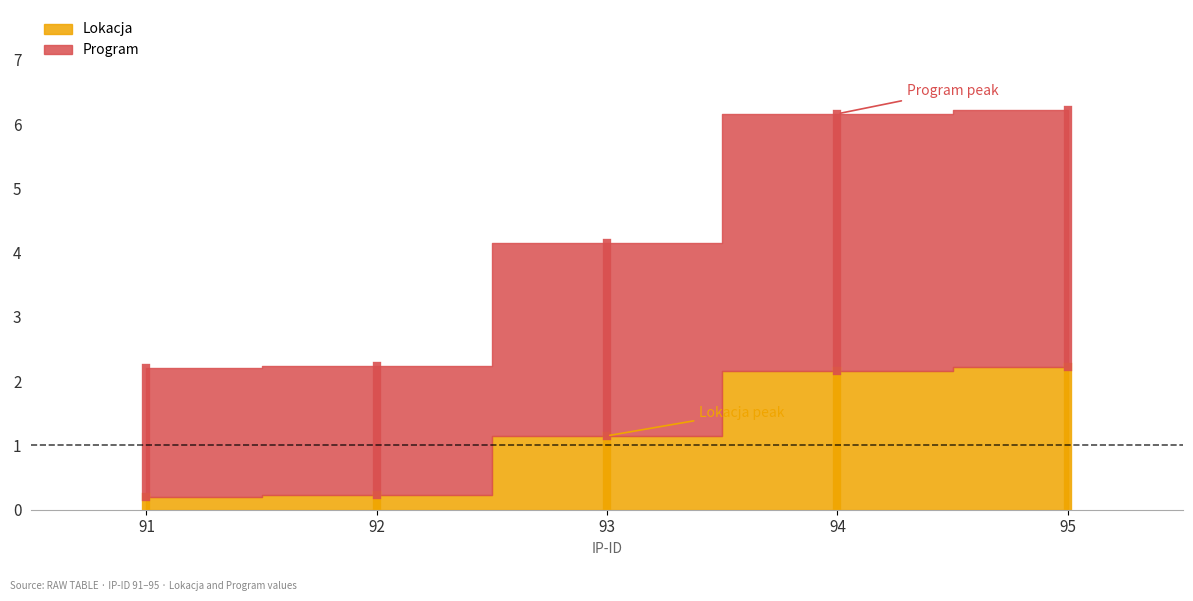

True or false: Program has a value of 2.7 at 95.

False